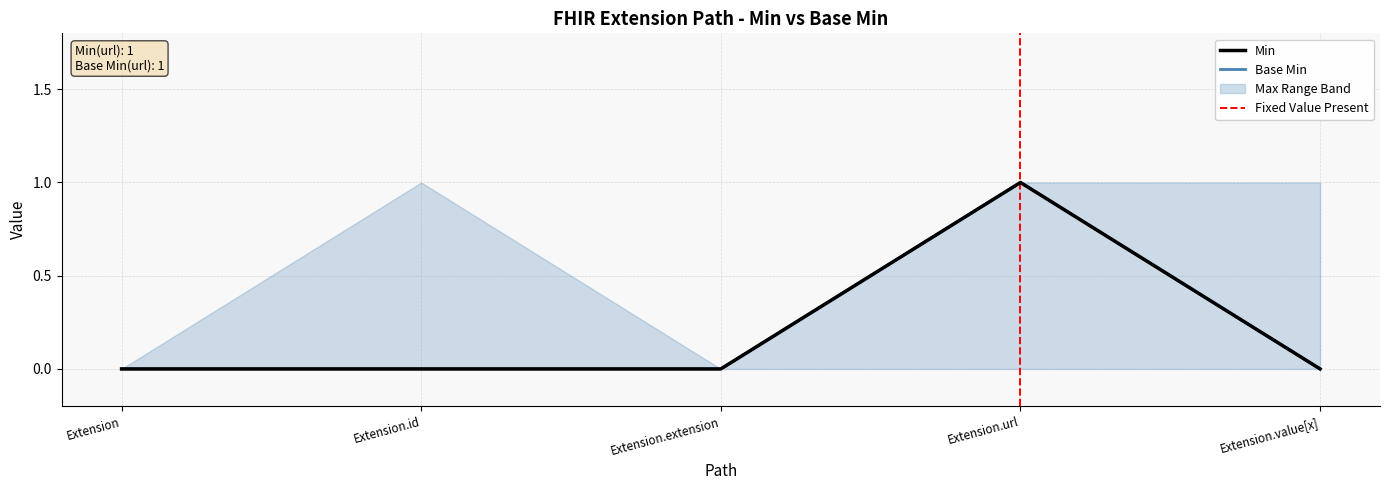

True or false: Min and Base Min cross at least once.

False